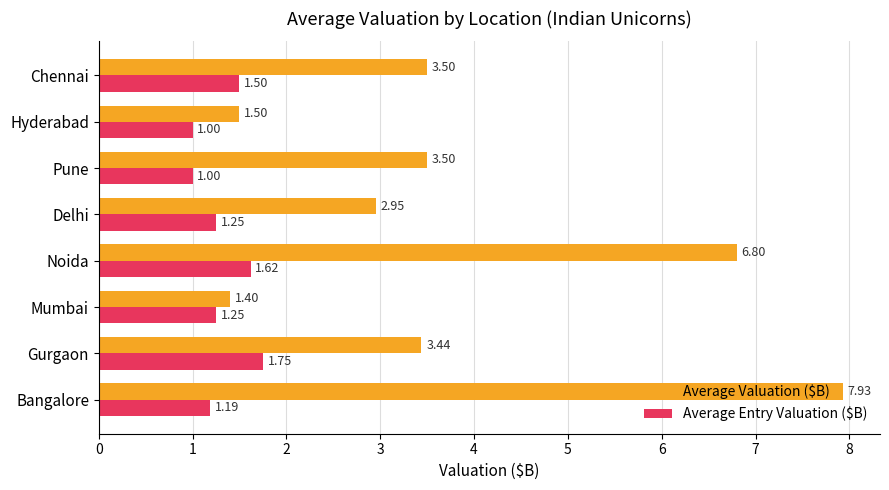

Count the number of data series in this chart.

2